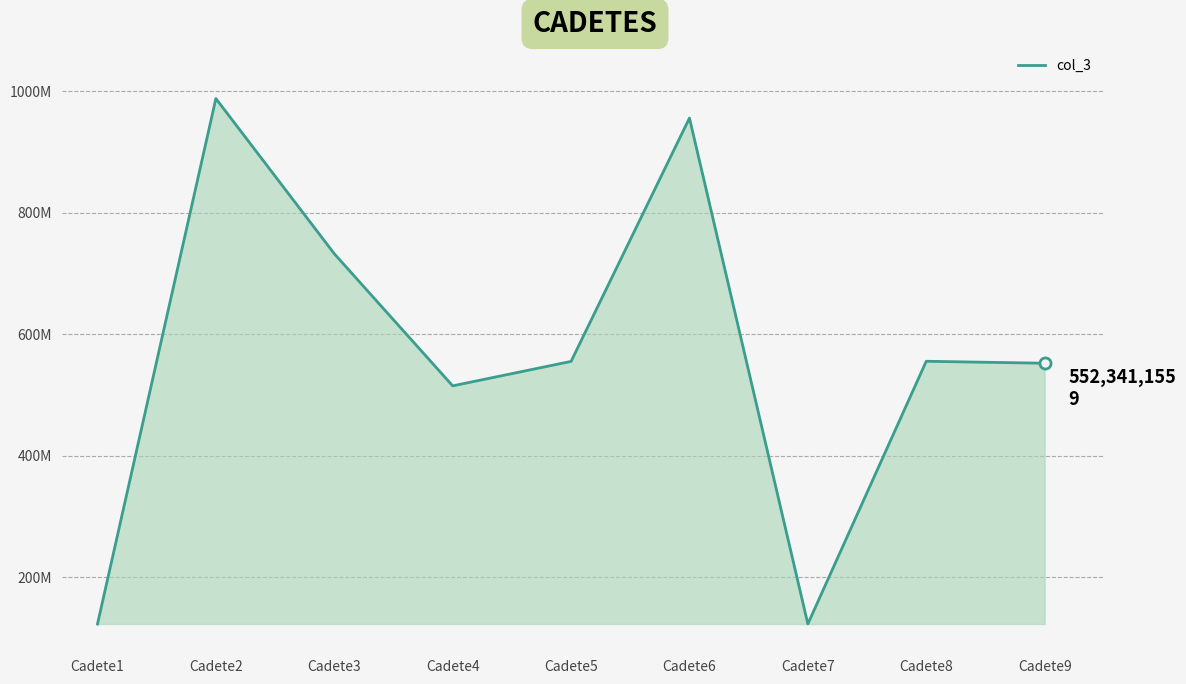

Which category has the lowest value across all series?

Cadete1